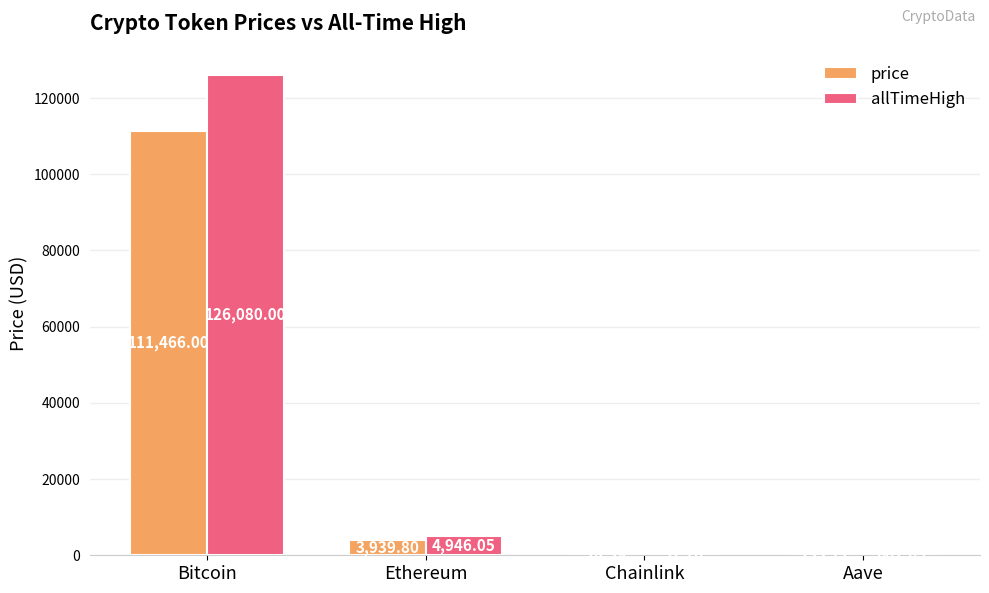

Which series changed the most between Ethereum and Chainlink?

allTimeHigh